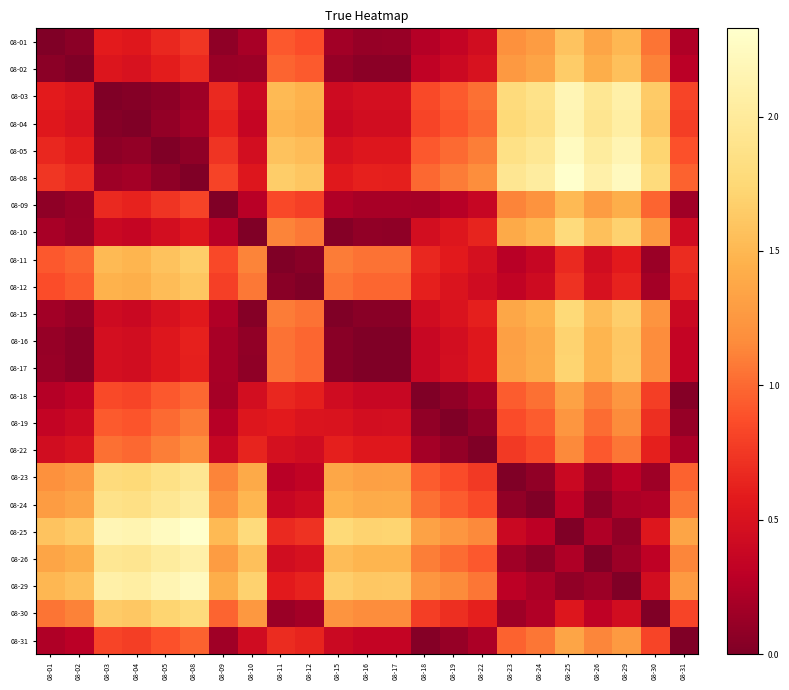

At which category is the sum across all series the highest?

08-25